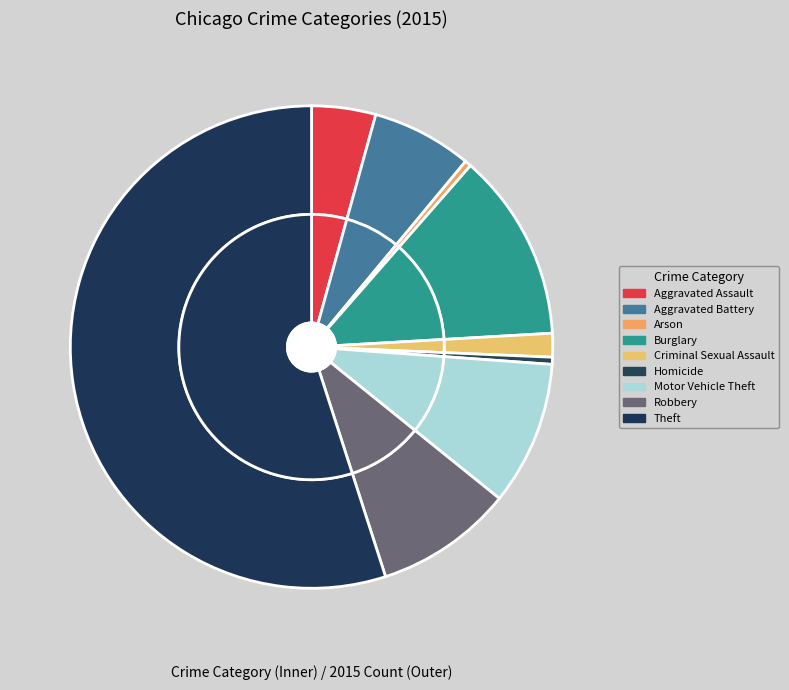

Rank the categories by value from lowest to highest.

Arson, Homicide, Criminal Sexual Assault, Aggravated Assault, Aggravated Battery, Robbery, Motor Vehicle Theft, Burglary, Theft